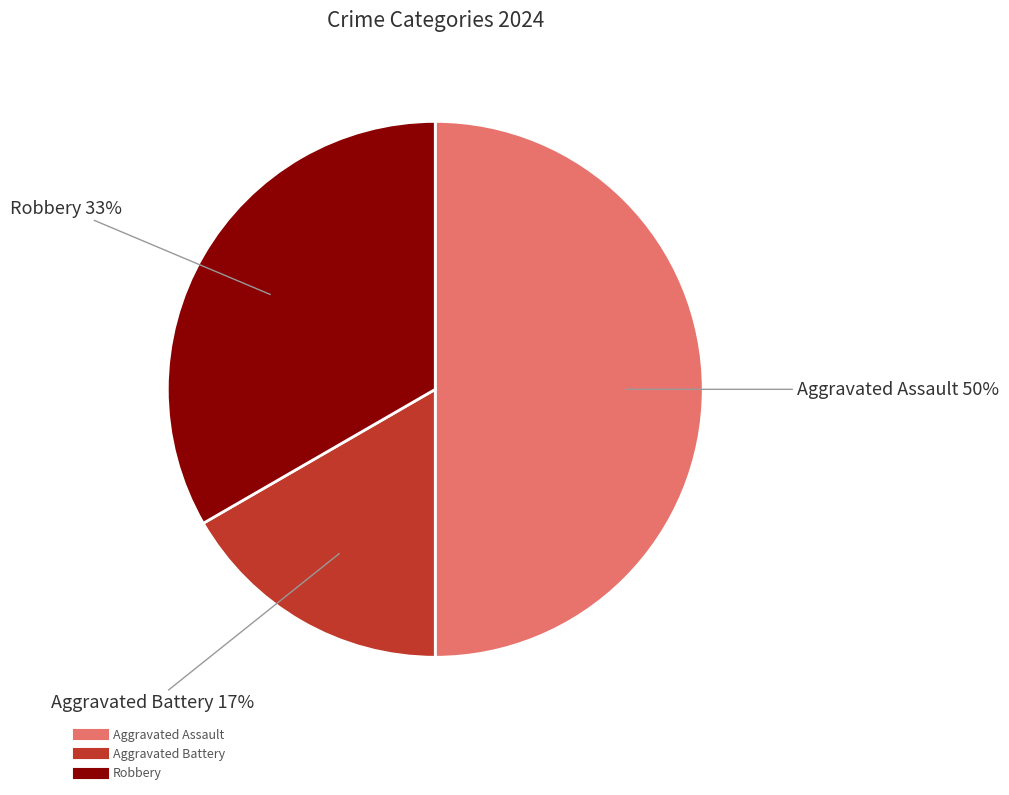

Does Robbery account for over 50% of the chart?

No